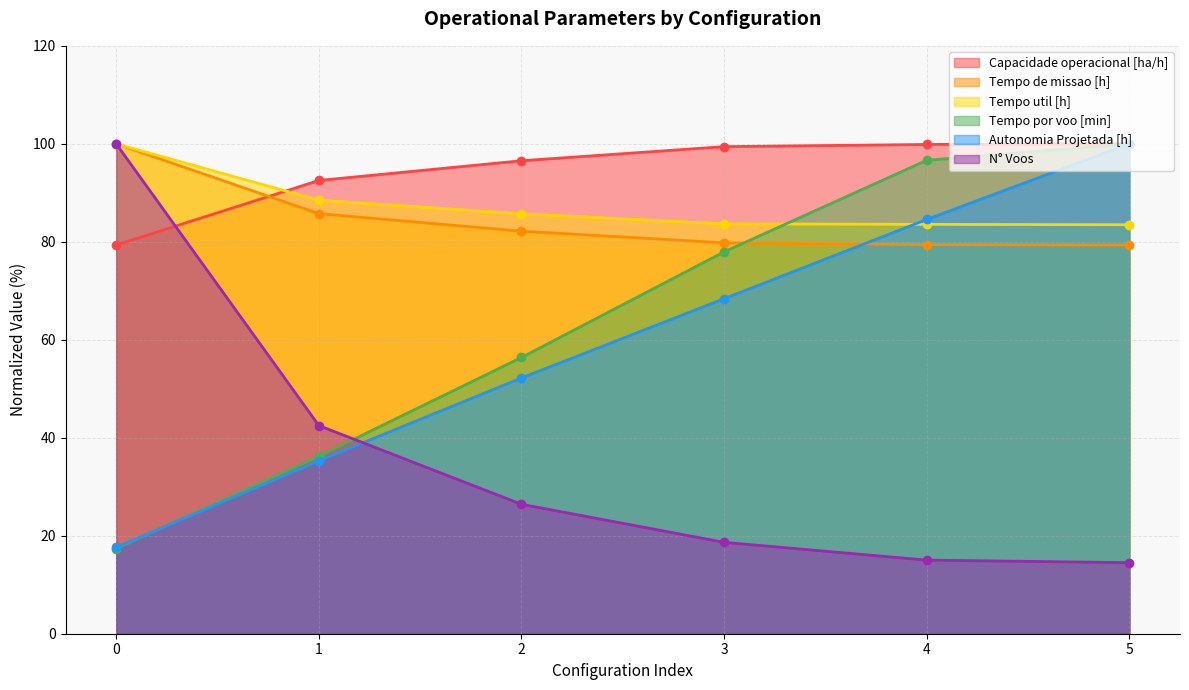

Which has a higher value, 0 or 1?

1